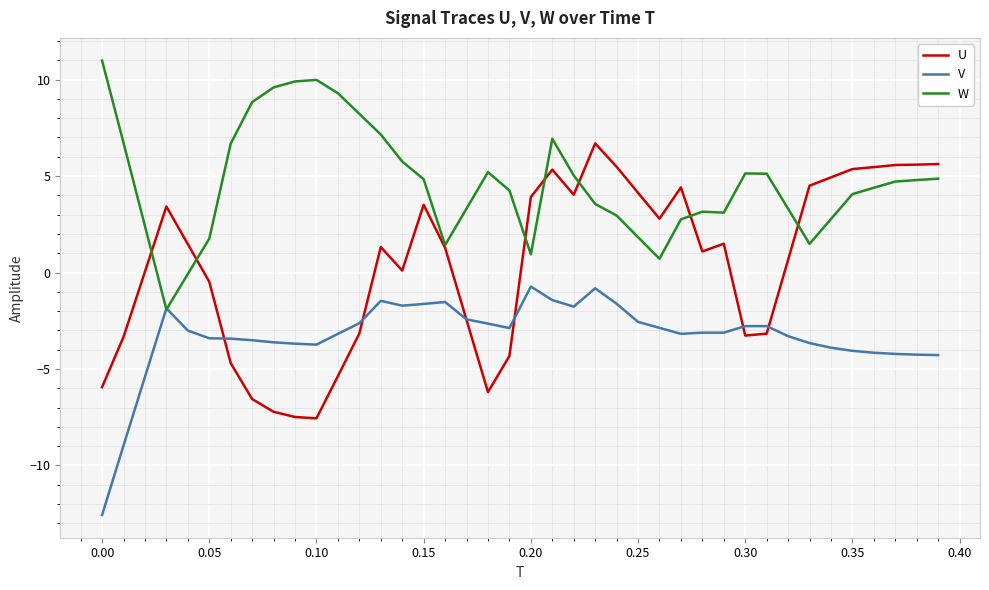

What is the difference between the maximum and second lowest values in the U series?

14.2